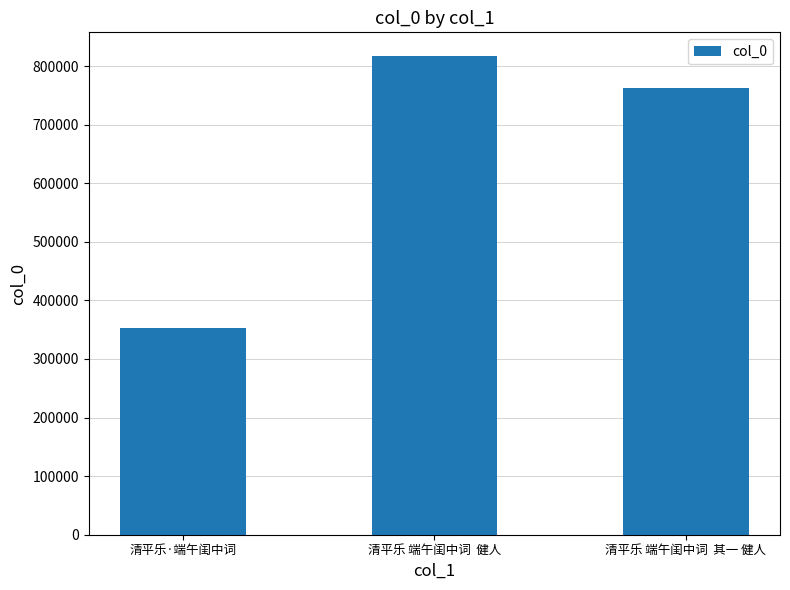

What value does the data have at 清平乐 端午闺中词  其一 健人?

762786